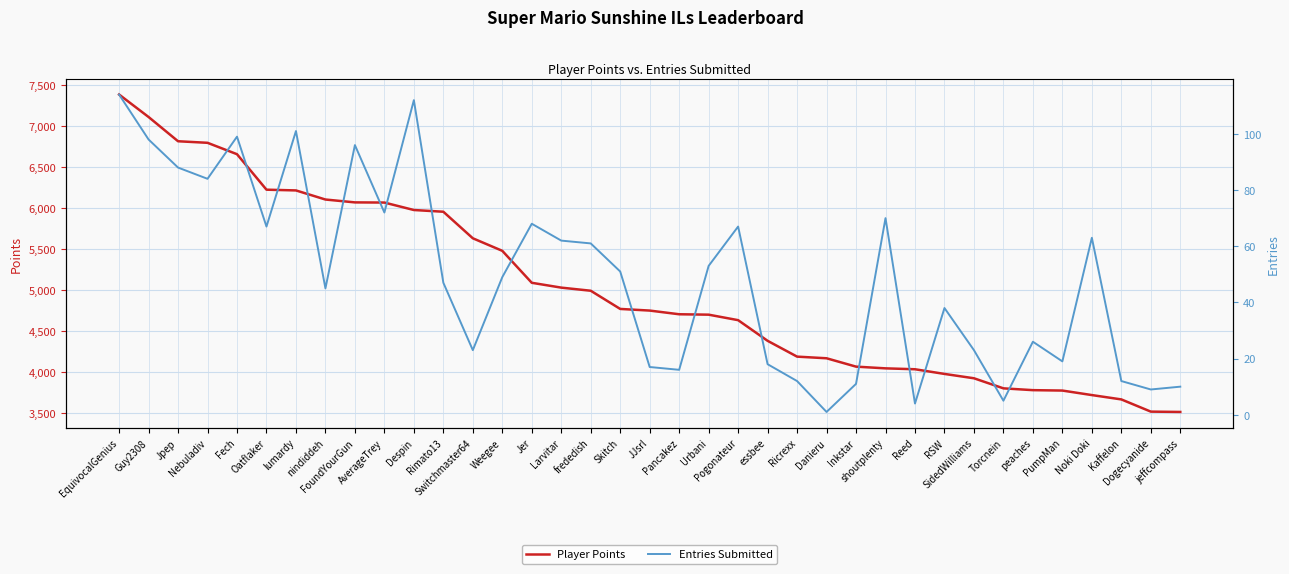

Rank the series by their maximum value, from lowest to highest.

Entries Submitted, Player Points